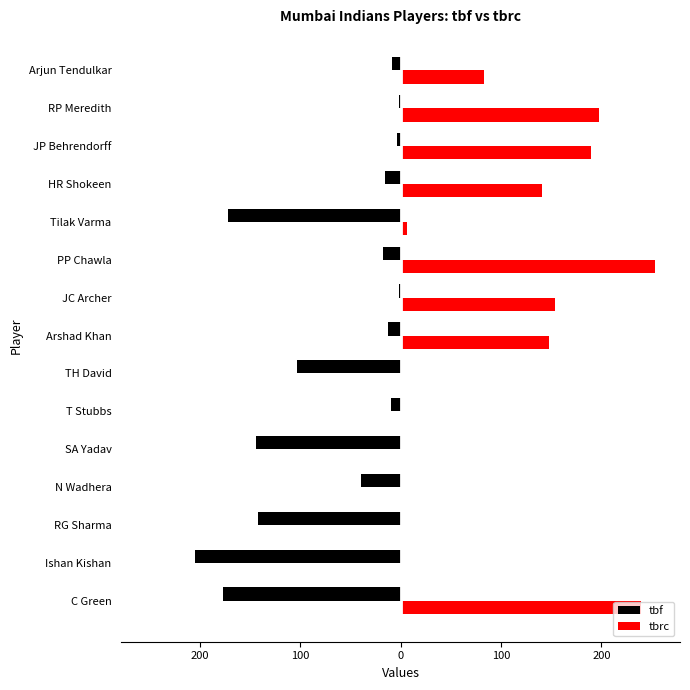

Which series has the widest spread of values?

tbrc